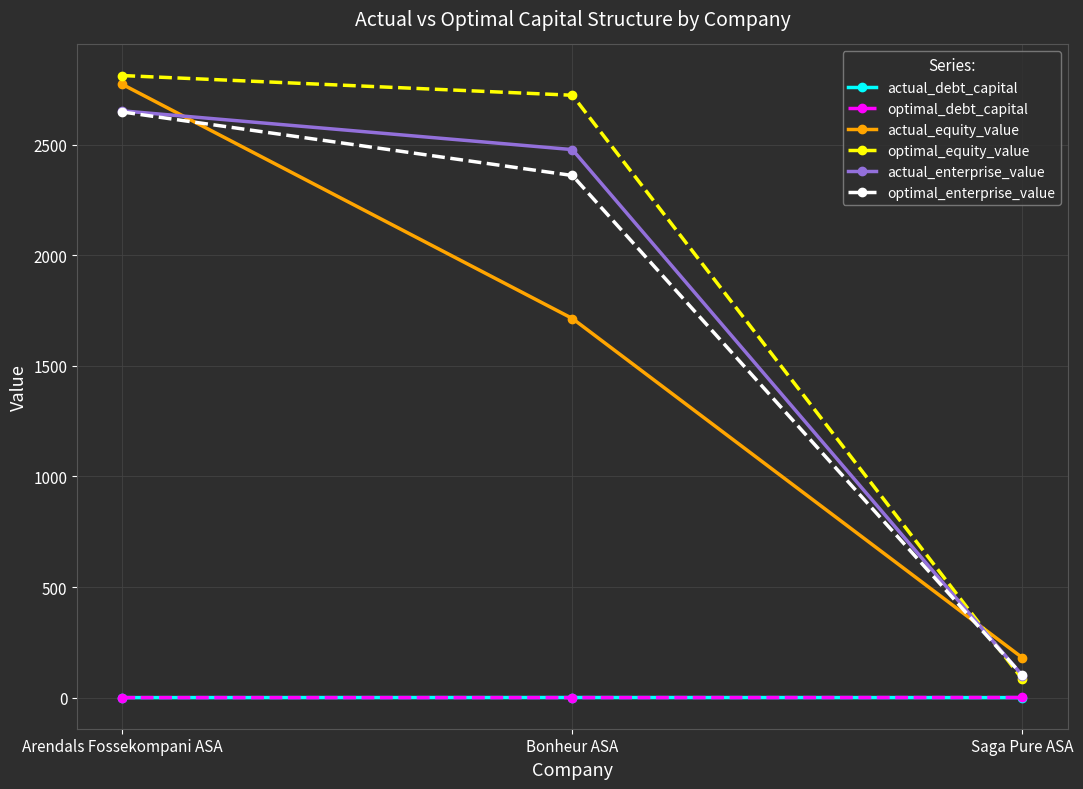

Which series changed the most between Arendals Fossekompani ASA and Saga Pure ASA?

optimal_equity_value